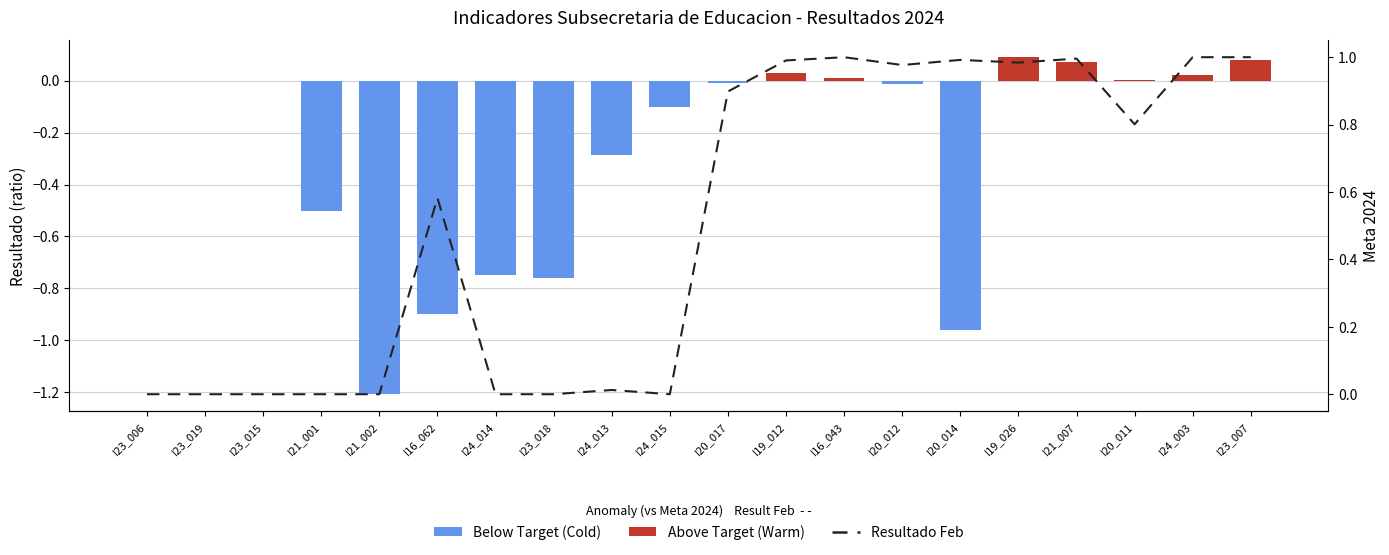

What is the sum of the values at I23_018 and I20_014?

1.0